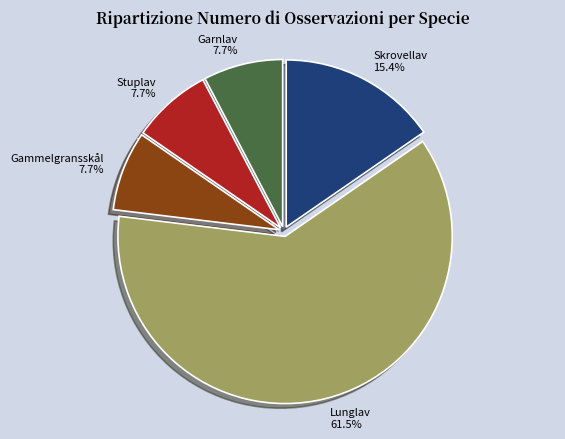

Is it true that Stuplav is 8% of the pie?

True